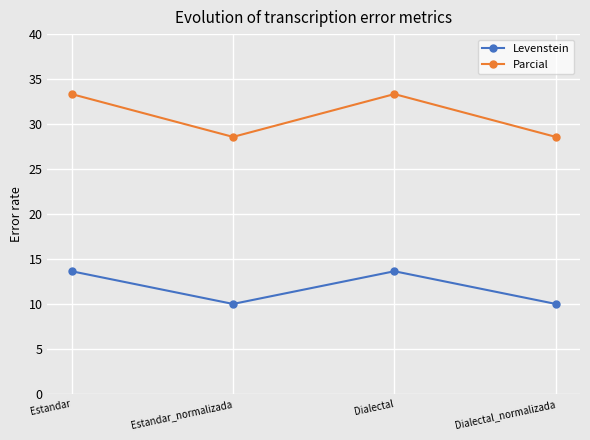

Reading right to left, what are all the values shown in this chart?

Levenstein: 10.0	13.6	10.0	13.6
Parcial: 28.6	33.3	28.6	33.3